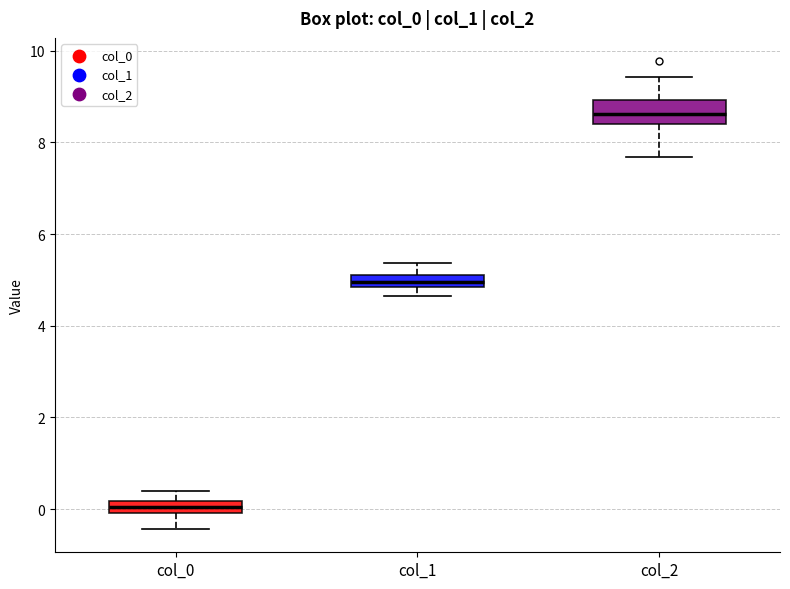

Which box has the highest median line?

col_2